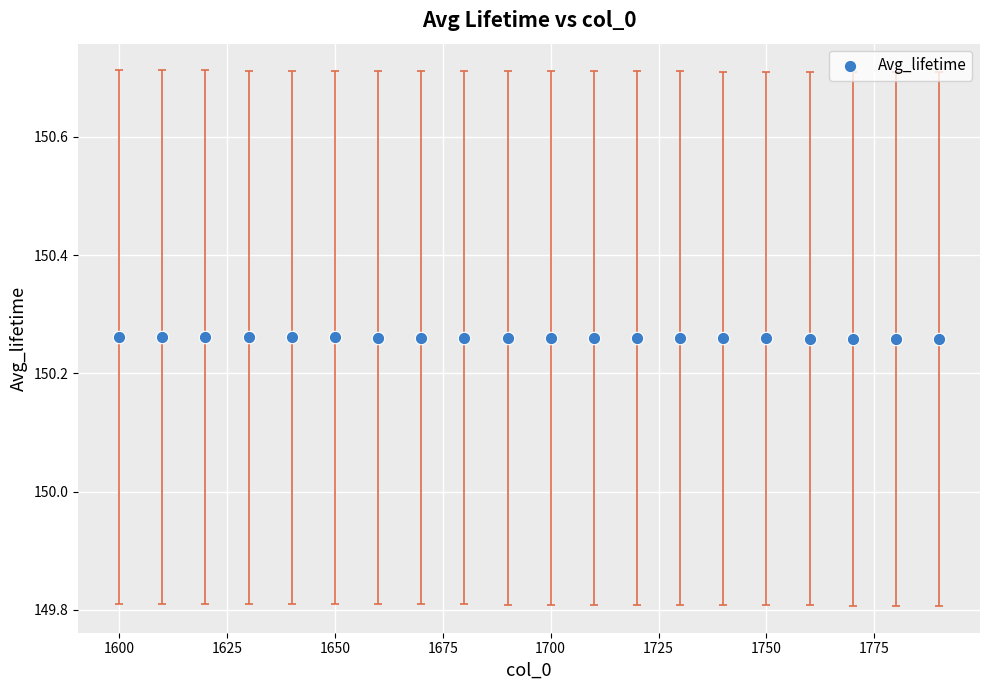

What is the range of X values (max minus min)?

190.0